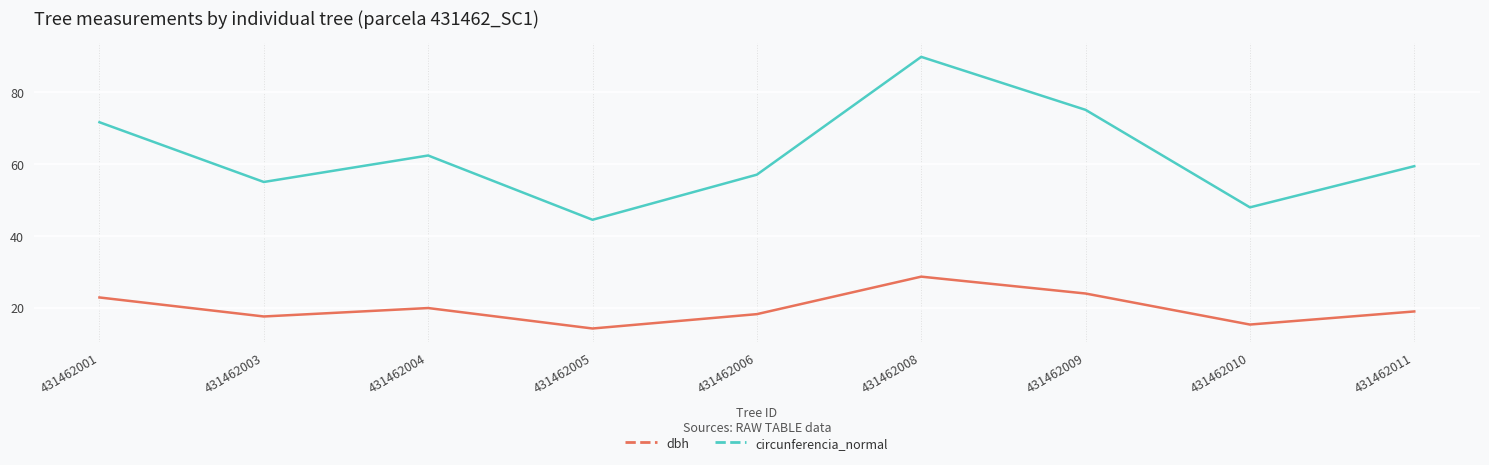

True or false: circunferencia_normal and dbh intersect in this chart.

False